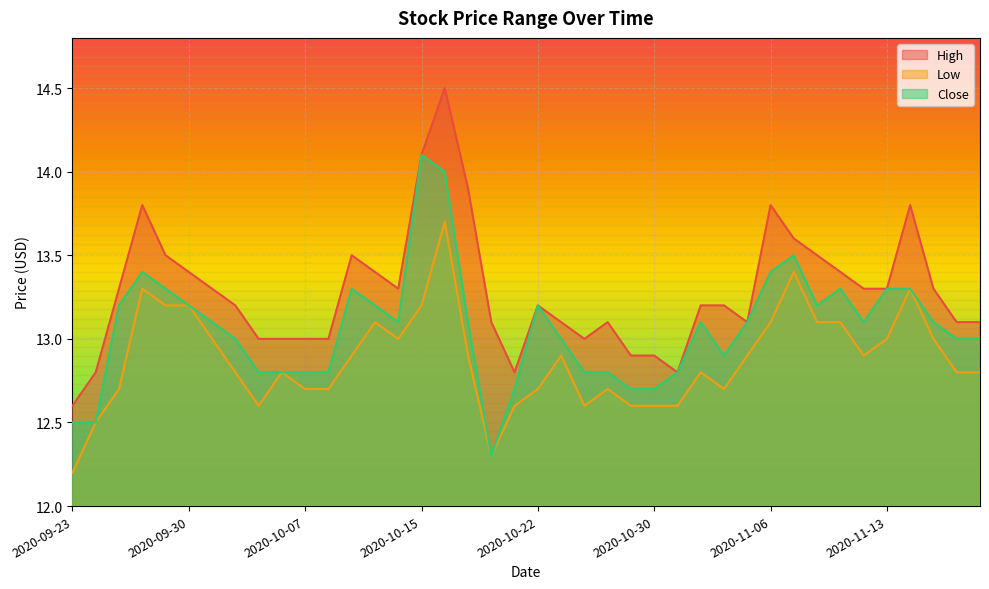

True or false: Low has a value of 7.3 at 2020-11-11.

False